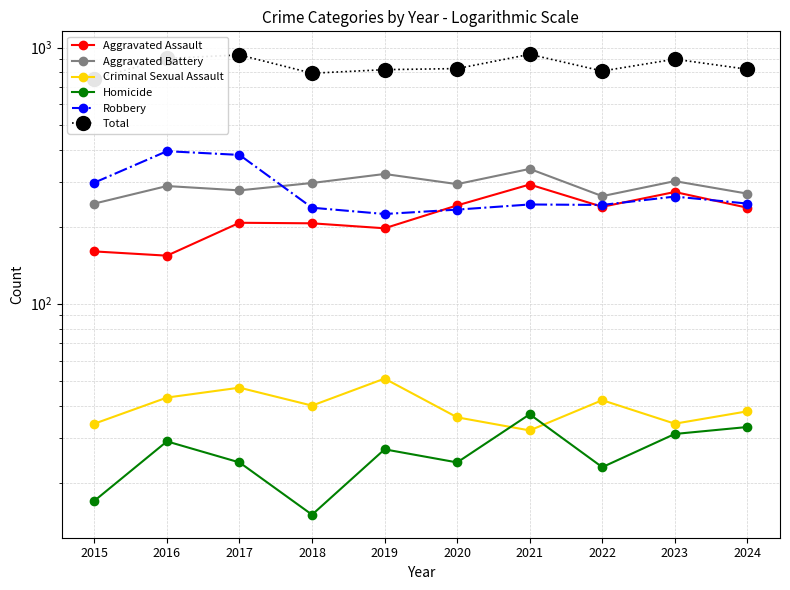

How many lines are shown in the chart?

6